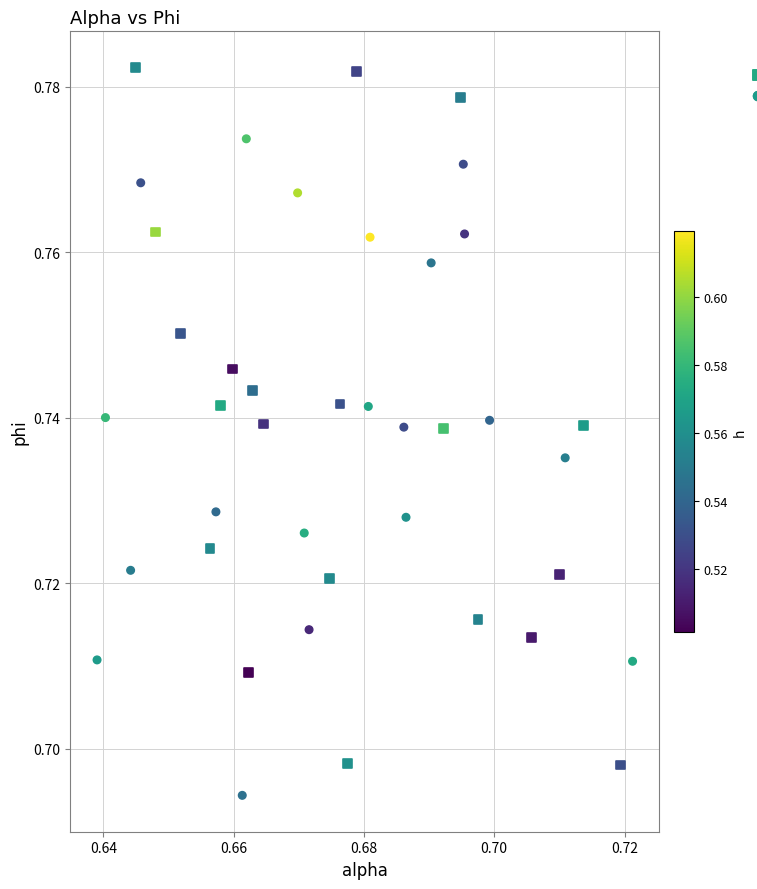

Which series contains the highest Y value?

ANN